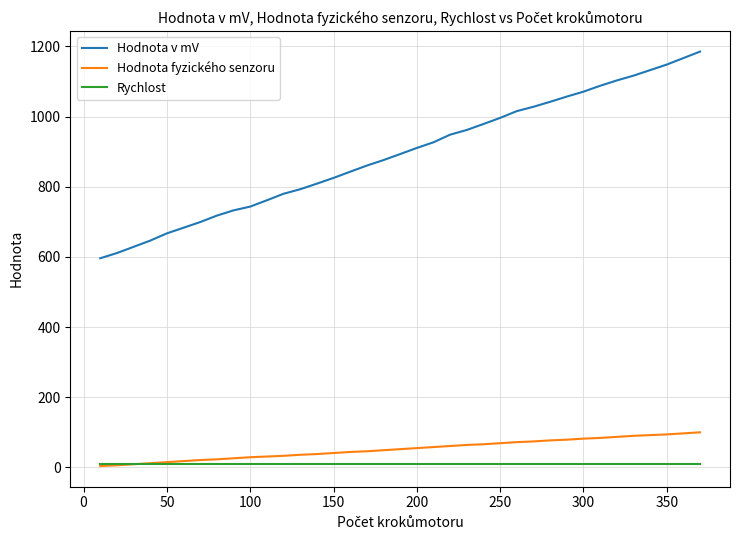

Which series has the largest range (max minus min)?

Hodnota v mV